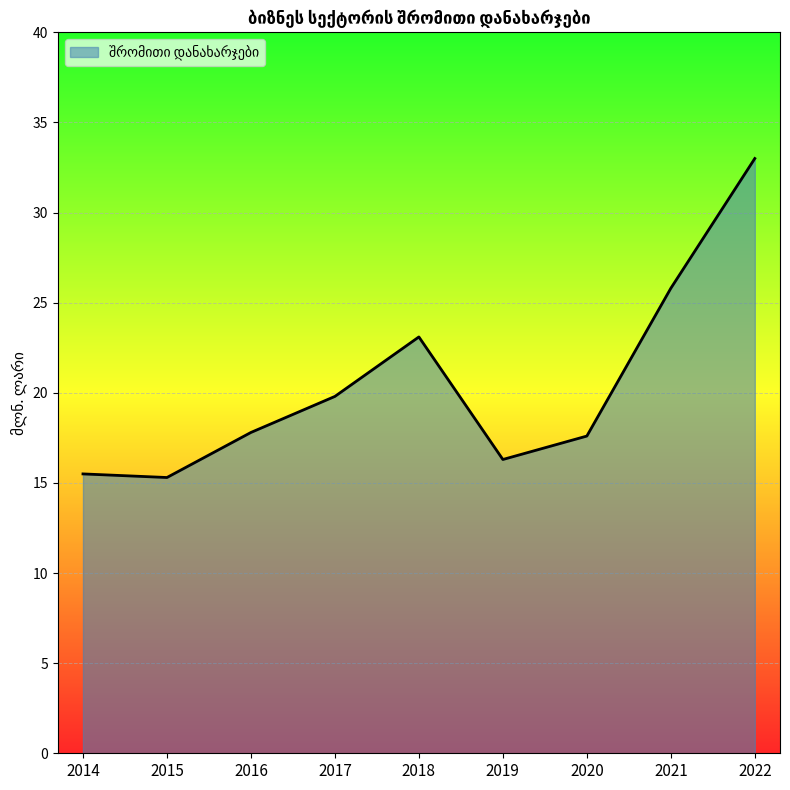

Reading left to right, transcribe all the data shown in this chart.

15.5	15.3	17.8	19.8	23.1	16.3	17.6	25.8	33.0